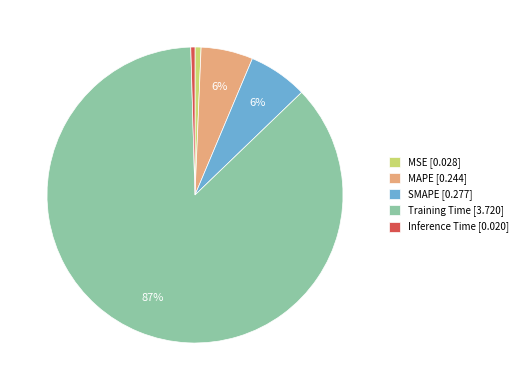

Which has a higher value, Training Time or SMAPE?

Training Time